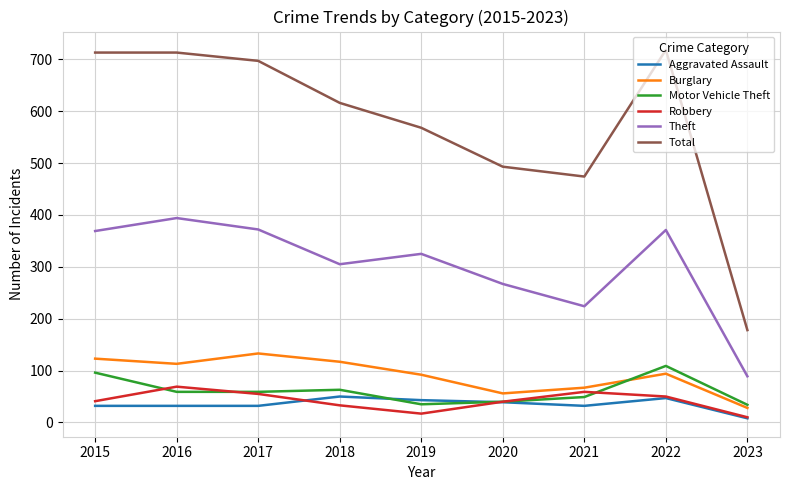

The value of Robbery at 2022 is 50. True or false?

True